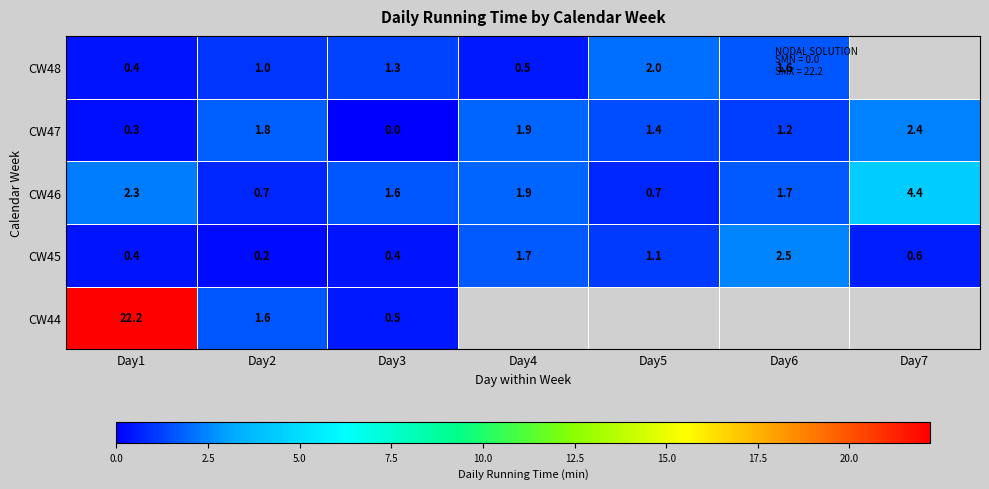

At which label does CW45 reach its peak?

Day6